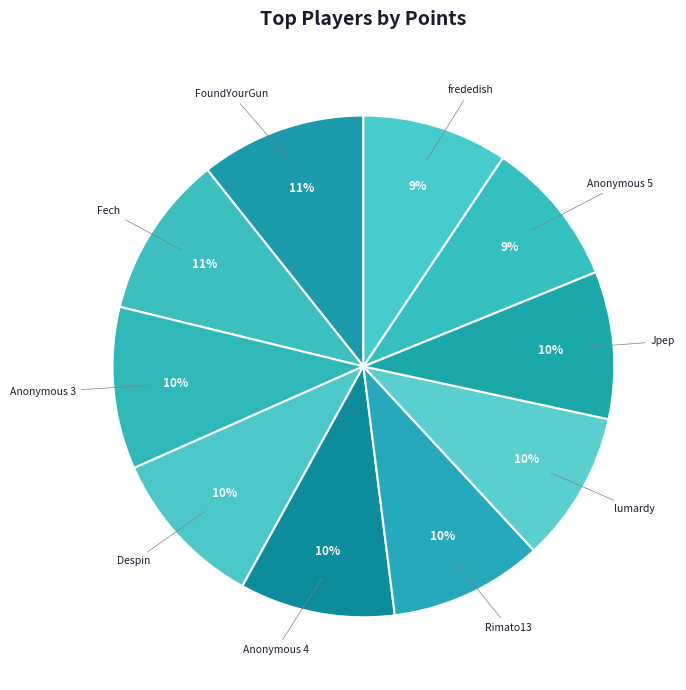

What is the ratio of the value at lumardy to the value at Fech?

0.9